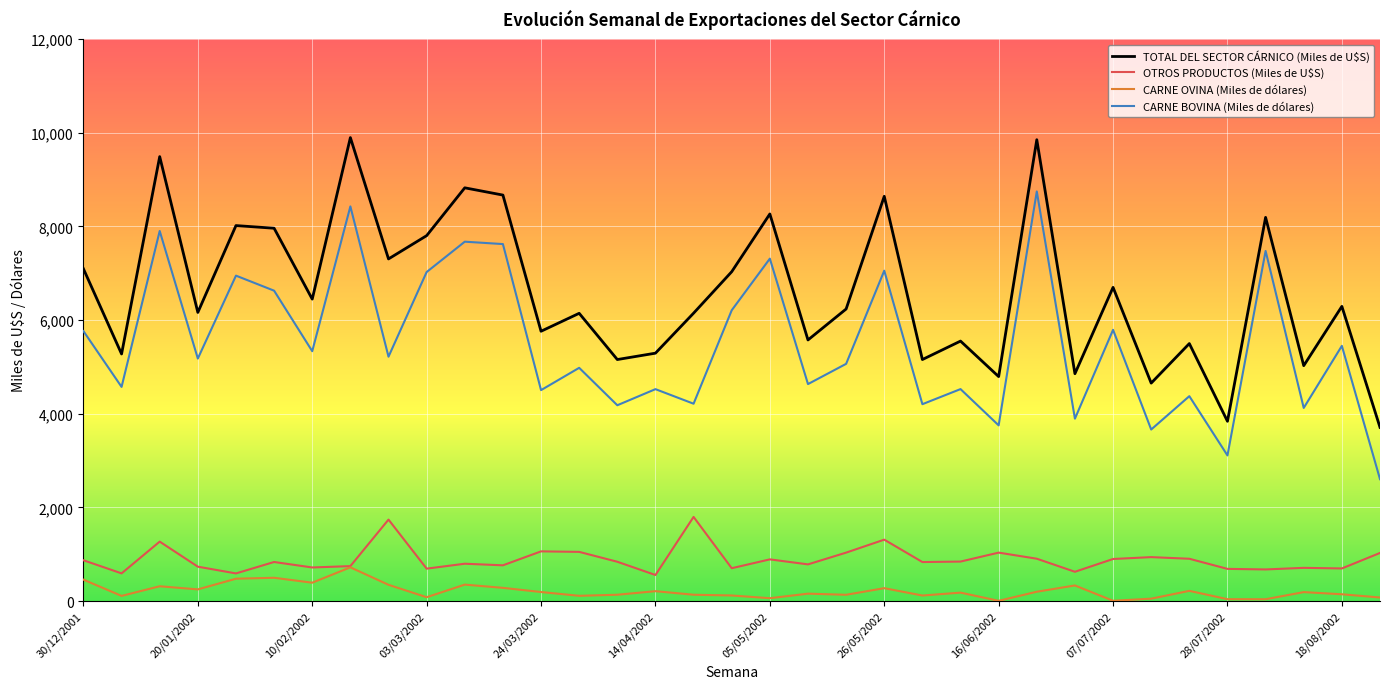

True or false: TOTAL DEL SECTOR CÁRNICO (Miles de U$S) and CARNE OVINA (Miles de dólares) intersect in this chart.

False